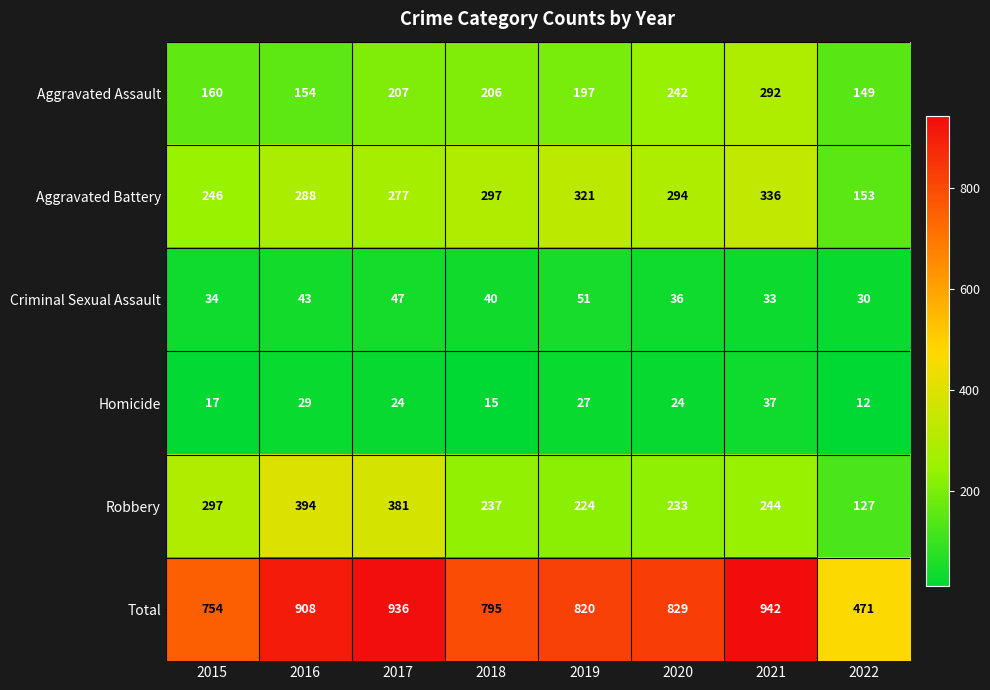

Which label corresponds to the largest value in the chart?

2021